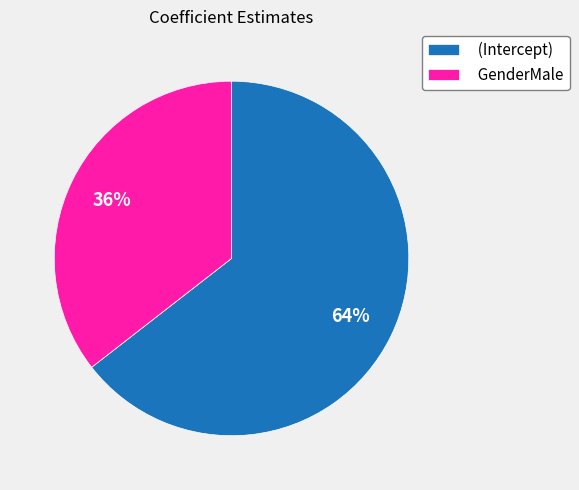

Is the sum of (Intercept) and GenderMale greater than half?

Yes